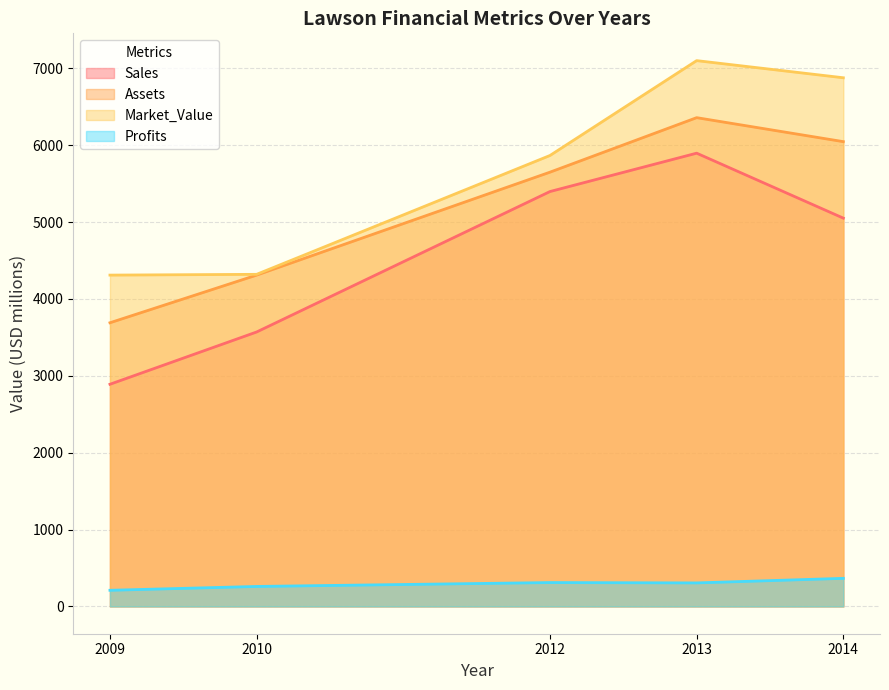

Reading left to right, what are all the values shown in this chart?

Sales: 2890.0	3570.0	5397.0	5896.0	5051.0
Assets: 3690.0	4310.0	5649.0	6358.0	6046.0
Market_Value: 4310.0	4320.0	5866.0	7100.0	6877.0
Profits: 210.0	260.0	310.5	306.0	365.4